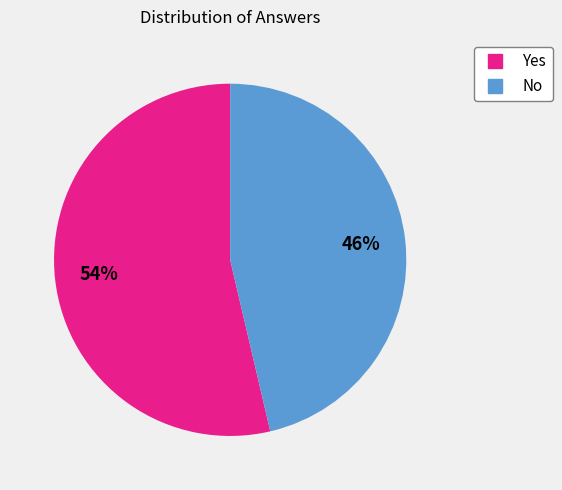

Which category has the smallest portion of the pie?

No